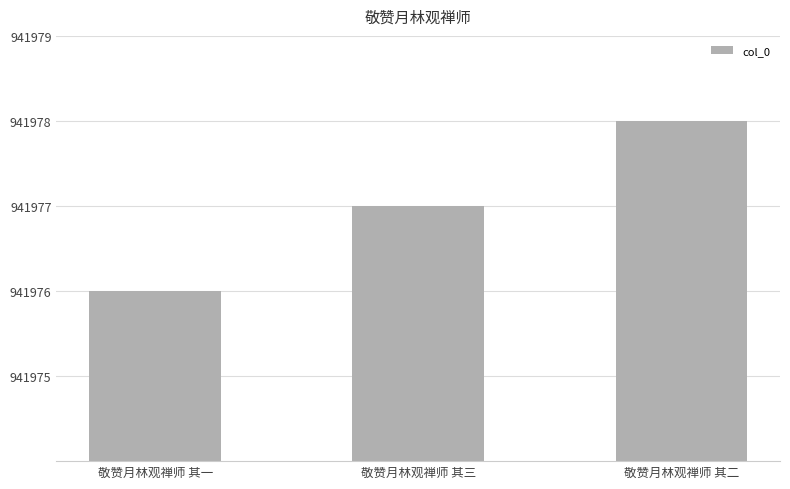

What is the smallest value displayed?

941976